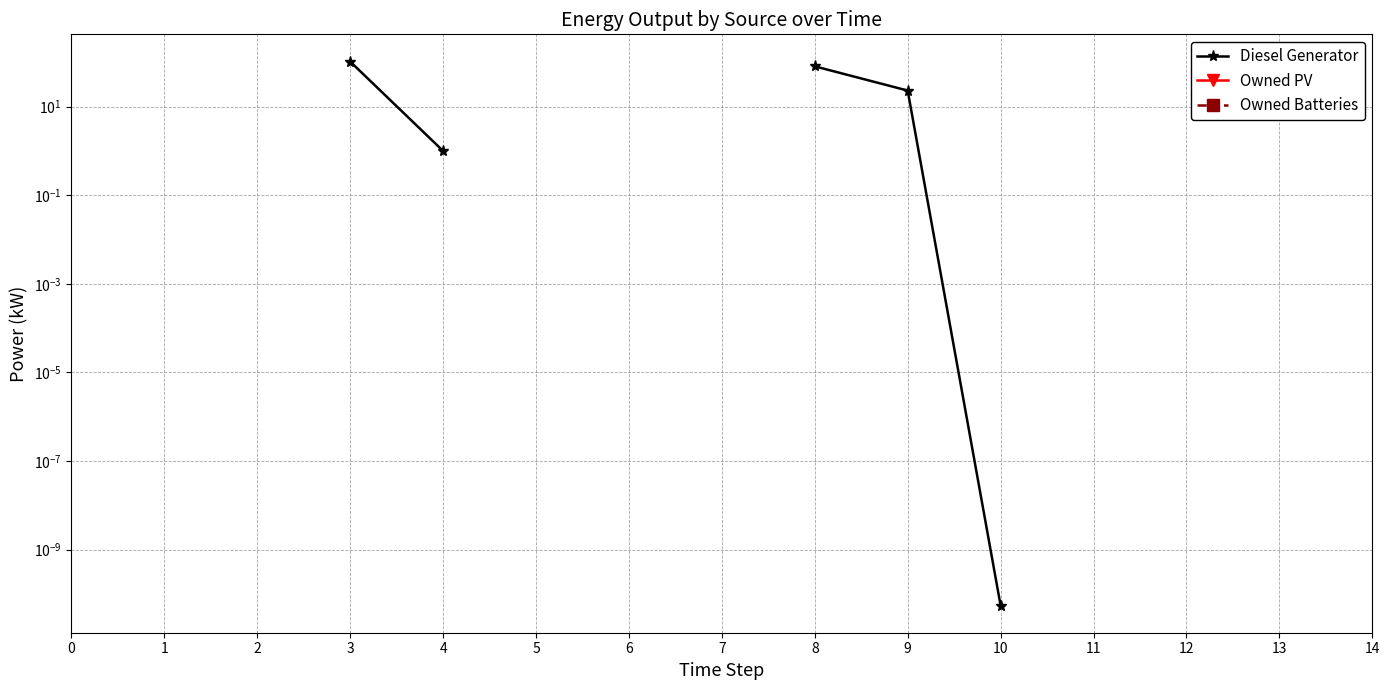

True or false: Owned Batteries has more than 0 interior local peaks.

False